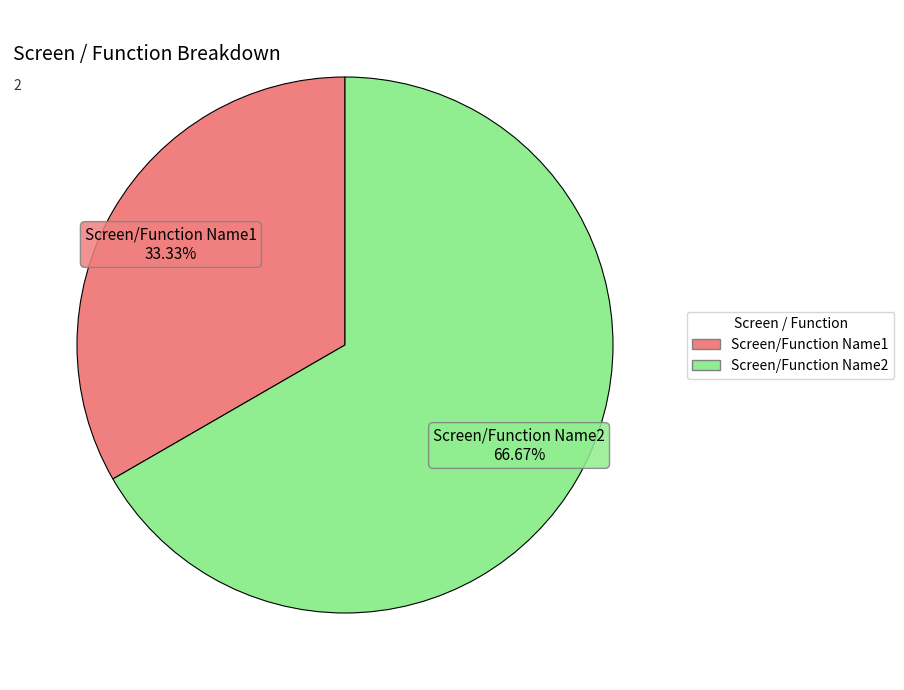

How many segments does this pie chart have?

2